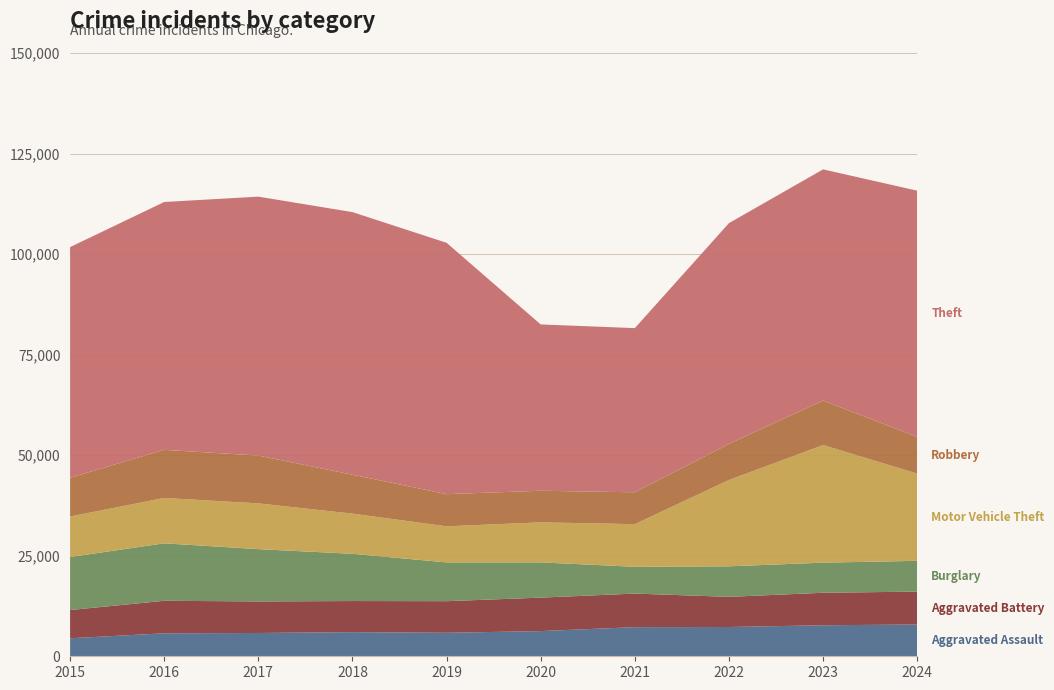

Reading right to left, what are all the values shown in this chart?

Aggravated Assault: 2024=7901	2023=7712	2022=7281	2021=7242	2020=6265	2019=5841	2018=6002	2017=5793	2016=5713	2015=4480
Aggravated Battery: 2024=8181	2023=8079	2022=7494	2021=8346	2020=8320	2019=7858	2018=7734	2017=7845	2016=8085	2015=7018
Burglary: 2024=7650	2023=7484	2022=7594	2021=6662	2020=8758	2019=9638	2018=11747	2017=13001	2016=14289	2015=13184
Motor Vehicle Theft: 2024=21694	2023=29253	2022=21470	2021=10605	2020=9959	2019=8978	2018=9985	2017=11380	2016=11285	2015=10068
Robbery: 2024=9122	2023=11053	2022=8965	2021=7920	2020=7855	2019=7995	2018=9681	2017=11881	2016=11960	2015=9638
Theft: 2024=61219	2023=57481	2022=54897	2021=40820	2020=41349	2019=62498	2018=65289	2017=64386	2016=61623	2015=57352